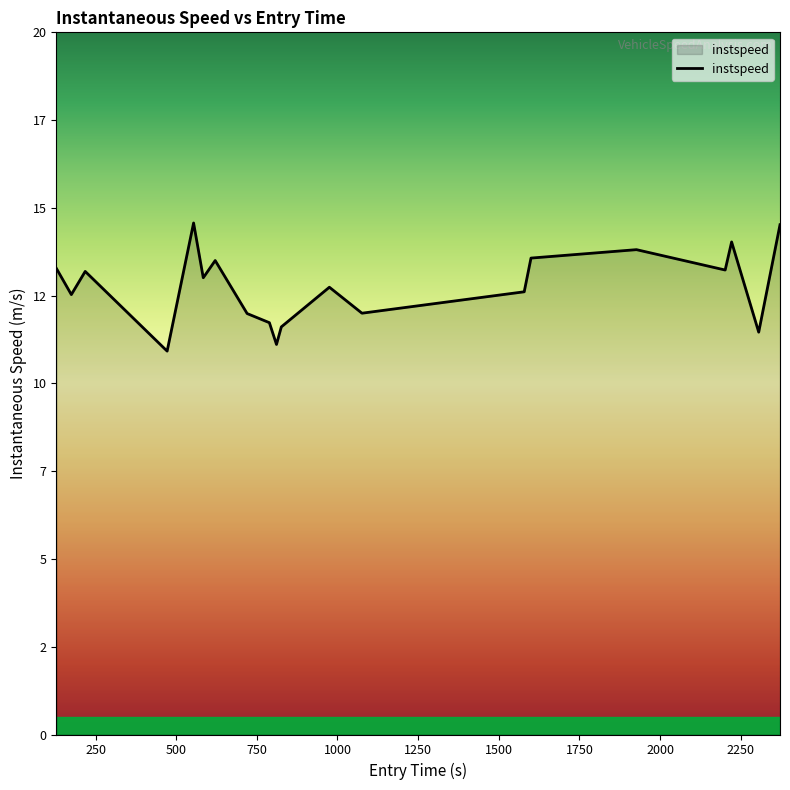

Does the chart have visible grid lines?

No